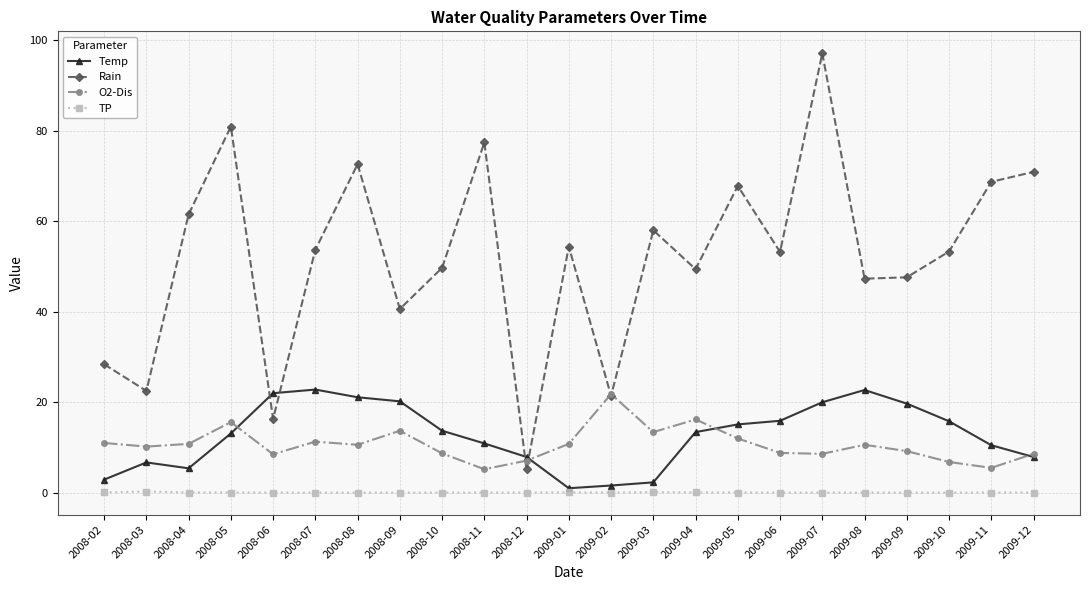

True or false: TP has more than 2 points higher than both neighbors.

True